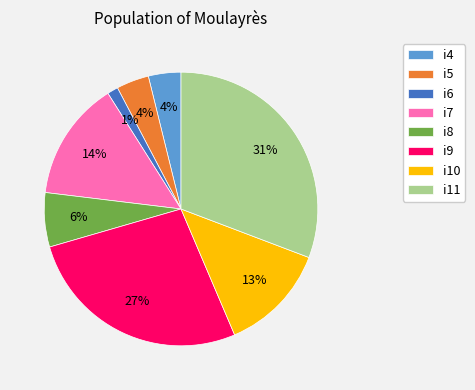

To the nearest percent, what is the combined percentage of i6 and i10?

14%